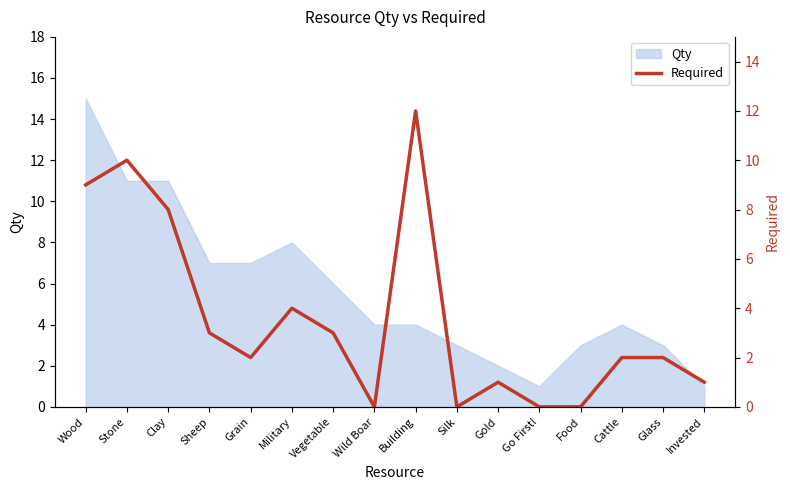

Is it true that the value at Go First! is 0?

True